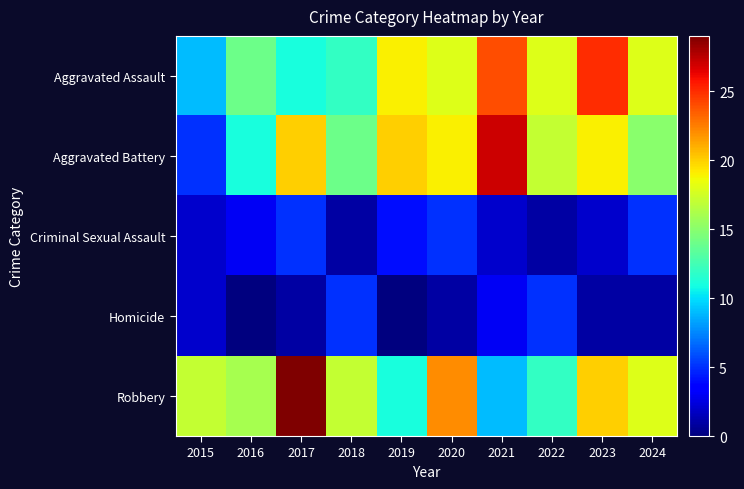

At how many categories does at least one series exceed 22?

3